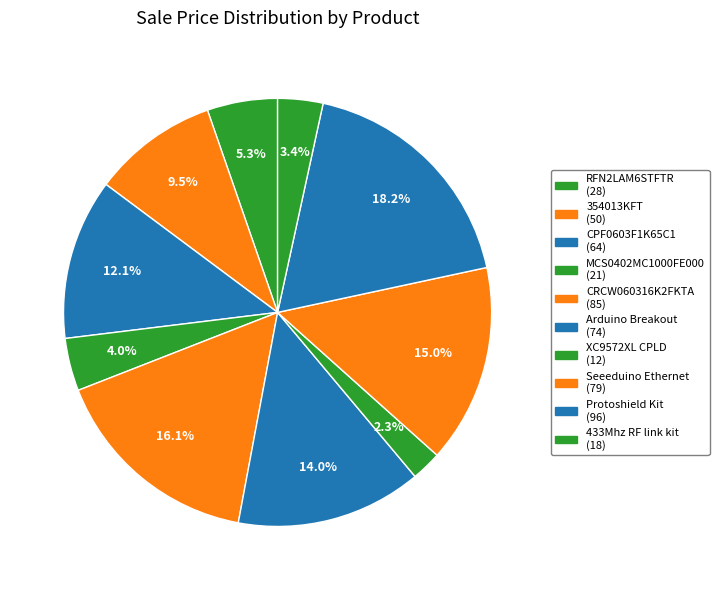

Count the number of slices in the pie.

10